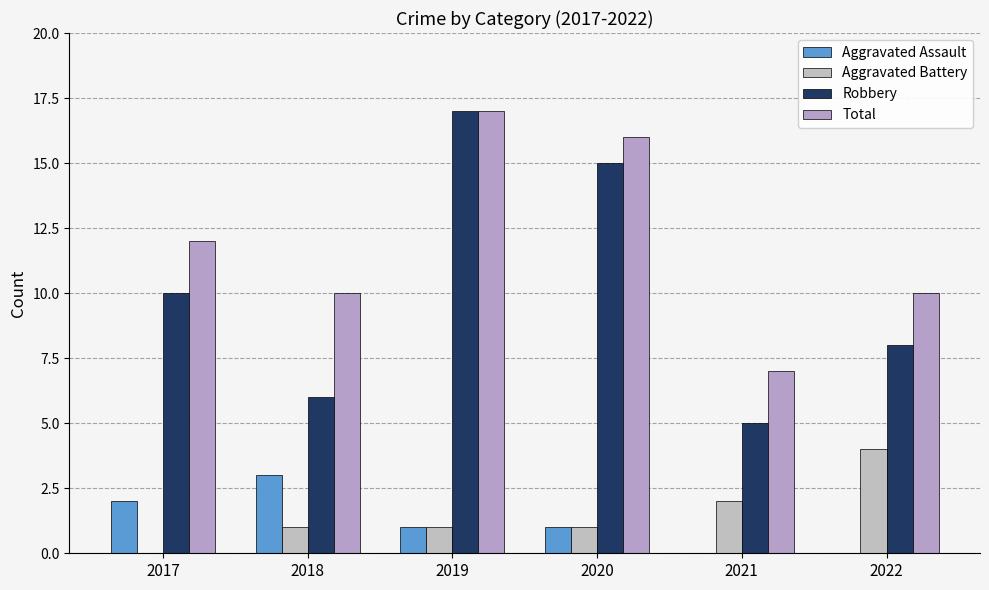

Count the Aggravated Battery values in the range 1 to 2.

4